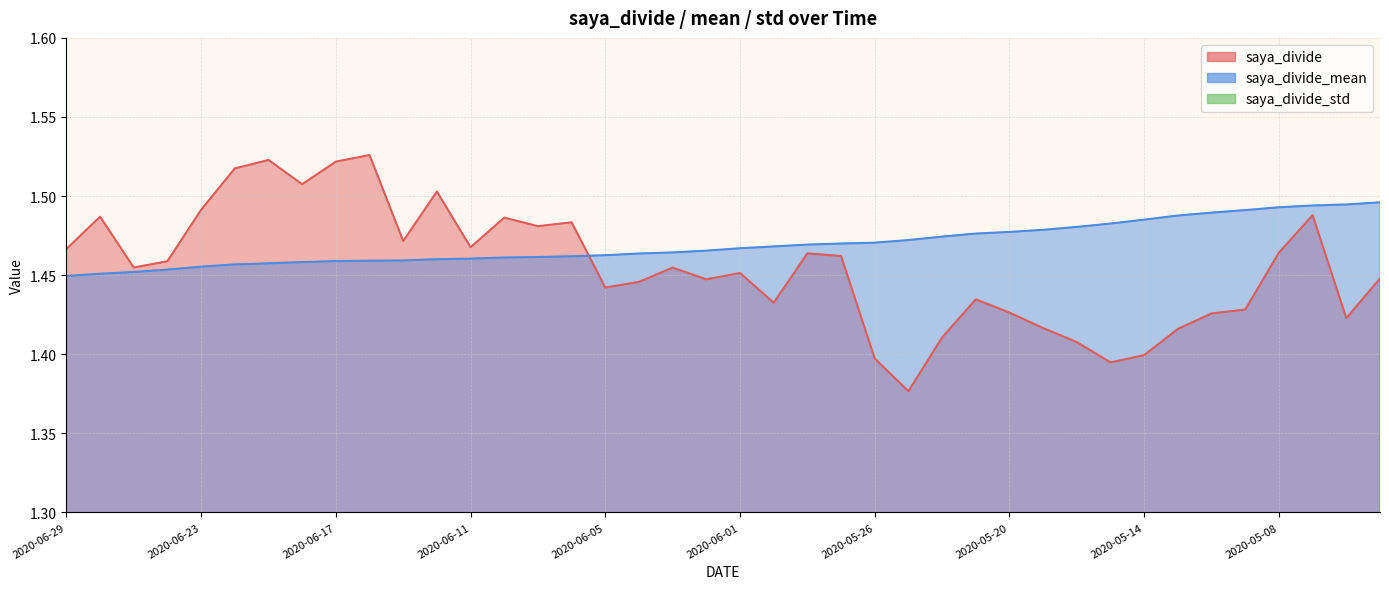

Reading left to right, extract all data points from this chart.

saya_divide: 2020-06-29=1.5	2020-06-26=1.5	2020-06-25=1.5	2020-06-24=1.5	2020-06-23=1.5	2020-06-22=1.5	2020-06-19=1.5	2020-06-18=1.5	2020-06-17=1.5	2020-06-16=1.5	2020-06-15=1.5	2020-06-12=1.5	2020-06-11=1.5	2020-06-10=1.5	2020-06-09=1.5	2020-06-08=1.5	2020-06-05=1.4	2020-06-04=1.4	2020-06-03=1.5	2020-06-02=1.4	2020-06-01=1.5	2020-05-29=1.4	2020-05-28=1.5	2020-05-27=1.5	2020-05-26=1.4	2020-05-25=1.4	2020-05-22=1.4	2020-05-21=1.4	2020-05-20=1.4	2020-05-19=1.4	2020-05-18=1.4	2020-05-15=1.4	2020-05-14=1.4	2020-05-13=1.4	2020-05-12=1.4	2020-05-11=1.4	2020-05-08=1.5	2020-05-07=1.5	2020-05-01=1.4	2020-04-30=1.4
saya_divide_mean: 2020-06-29=1.4	2020-06-26=1.5	2020-06-25=1.5	2020-06-24=1.5	2020-06-23=1.5	2020-06-22=1.5	2020-06-19=1.5	2020-06-18=1.5	2020-06-17=1.5	2020-06-16=1.5	2020-06-15=1.5	2020-06-12=1.5	2020-06-11=1.5	2020-06-10=1.5	2020-06-09=1.5	2020-06-08=1.5	2020-06-05=1.5	2020-06-04=1.5	2020-06-03=1.5	2020-06-02=1.5	2020-06-01=1.5	2020-05-29=1.5	2020-05-28=1.5	2020-05-27=1.5	2020-05-26=1.5	2020-05-25=1.5	2020-05-22=1.5	2020-05-21=1.5	2020-05-20=1.5	2020-05-19=1.5	2020-05-18=1.5	2020-05-15=1.5	2020-05-14=1.5	2020-05-13=1.5	2020-05-12=1.5	2020-05-11=1.5	2020-05-08=1.5	2020-05-07=1.5	2020-05-01=1.5	2020-04-30=1.5
saya_divide_std: 2020-06-29=0.1	2020-06-26=0.1	2020-06-25=0.1	2020-06-24=0.1	2020-06-23=0.1	2020-06-22=0.1	2020-06-19=0.1	2020-06-18=0.1	2020-06-17=0.1	2020-06-16=0.1	2020-06-15=0.1	2020-06-12=0.1	2020-06-11=0.1	2020-06-10=0.1	2020-06-09=0.1	2020-06-08=0.1	2020-06-05=0.1	2020-06-04=0.1	2020-06-03=0.1	2020-06-02=0.1	2020-06-01=0.1	2020-05-29=0.1	2020-05-28=0.1	2020-05-27=0.1	2020-05-26=0.1	2020-05-25=0.1	2020-05-22=0.1	2020-05-21=0.1	2020-05-20=0.1	2020-05-19=0.1	2020-05-18=0.1	2020-05-15=0.1	2020-05-14=0.1	2020-05-13=0.1	2020-05-12=0.1	2020-05-11=0.1	2020-05-08=0.1	2020-05-07=0.1	2020-05-01=0.1	2020-04-30=0.1